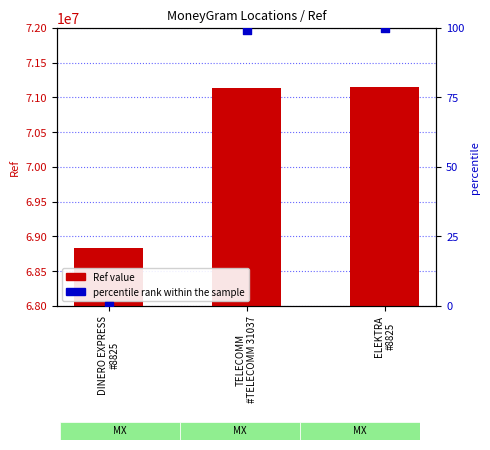

Which series contains the lowest Y value?

percentile rank within the sample